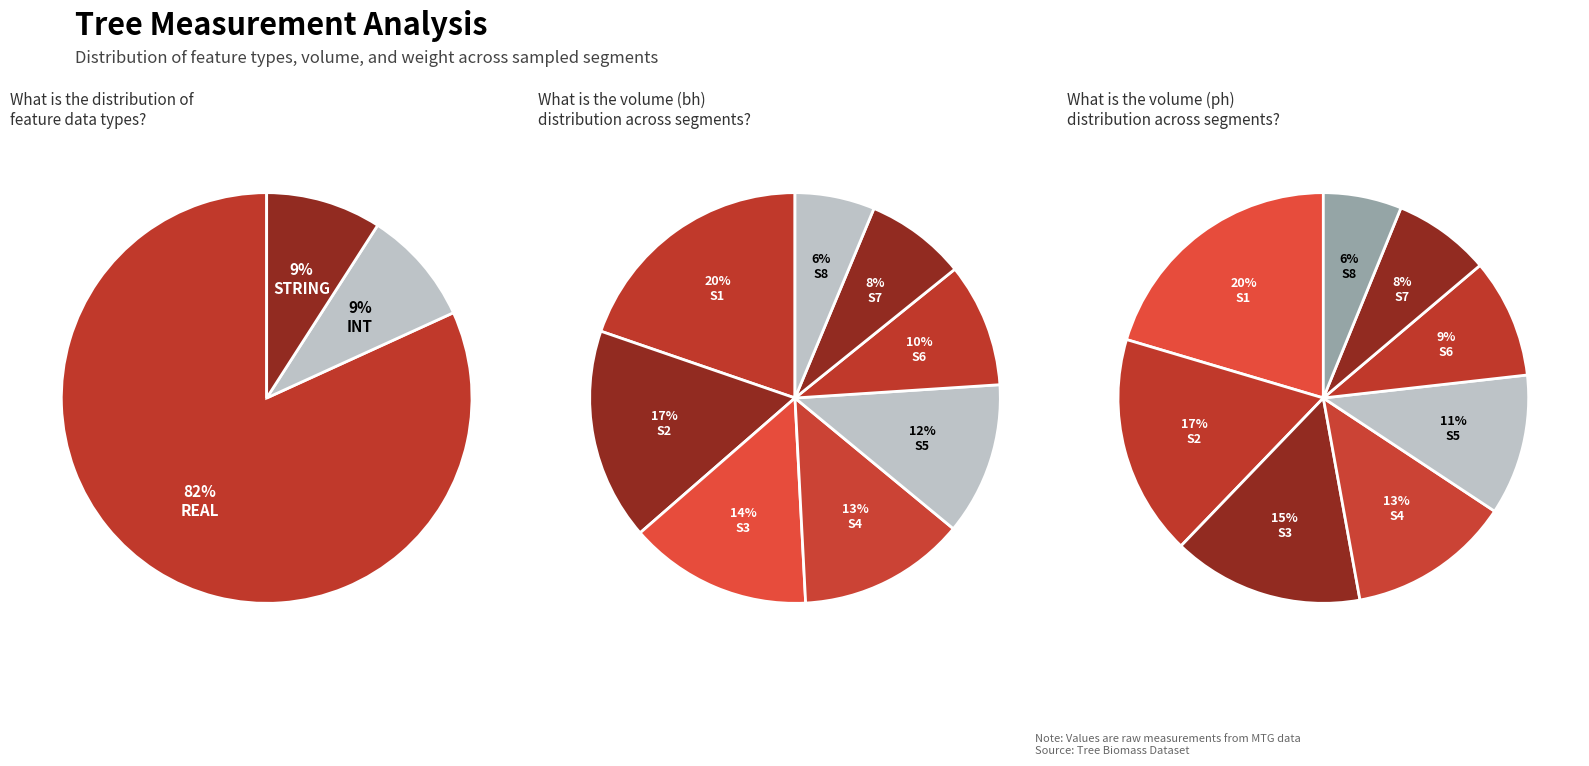

What is the total percentage of S6 and S8?

15.4%